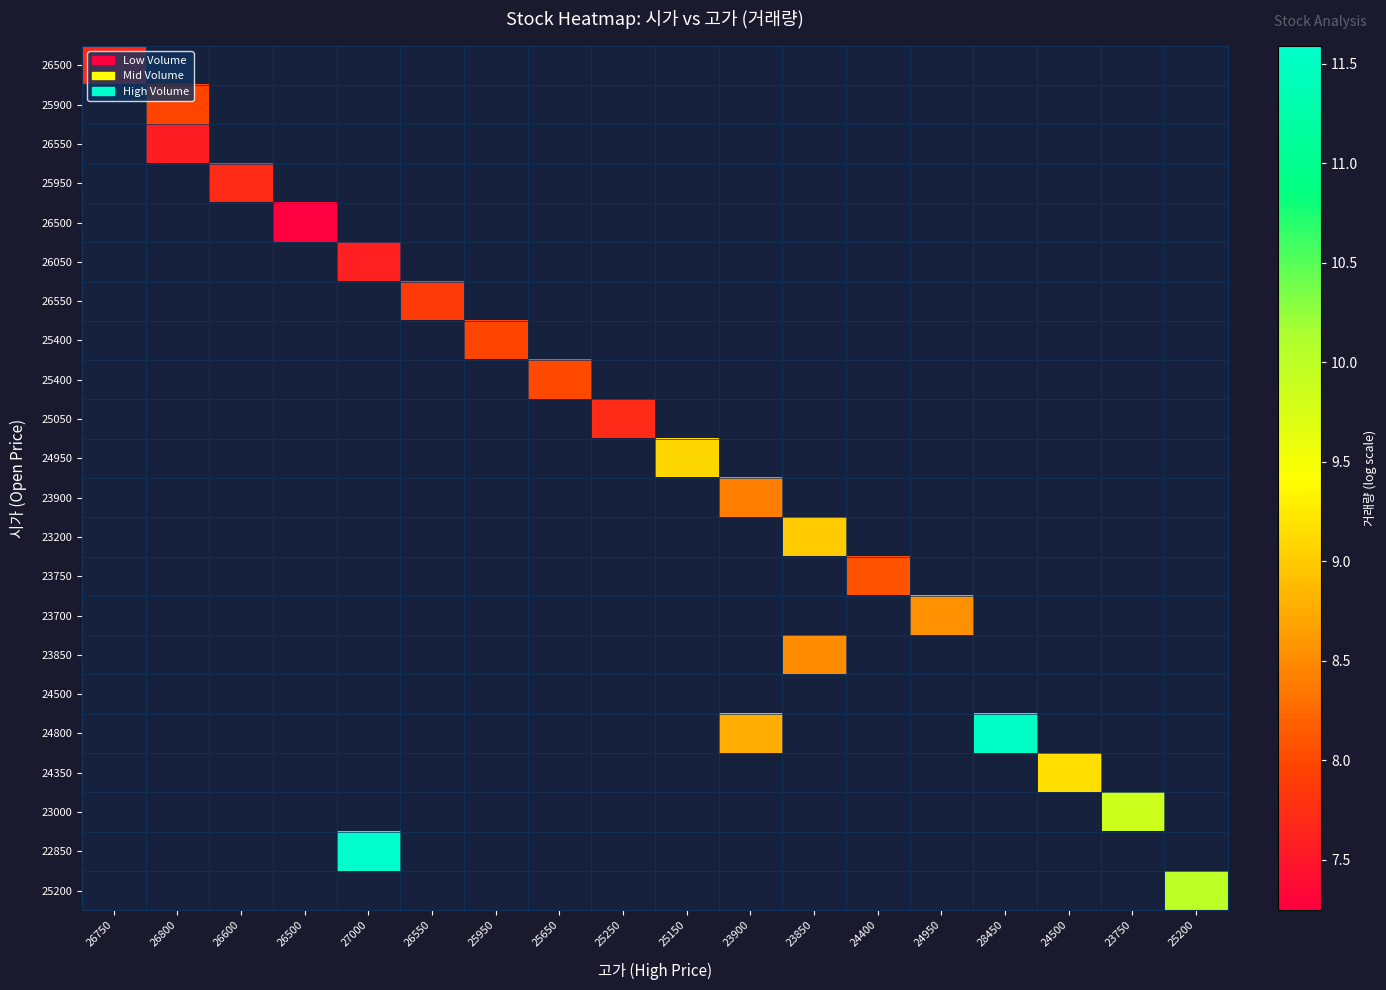

Which category has the highest value across all series?

27000